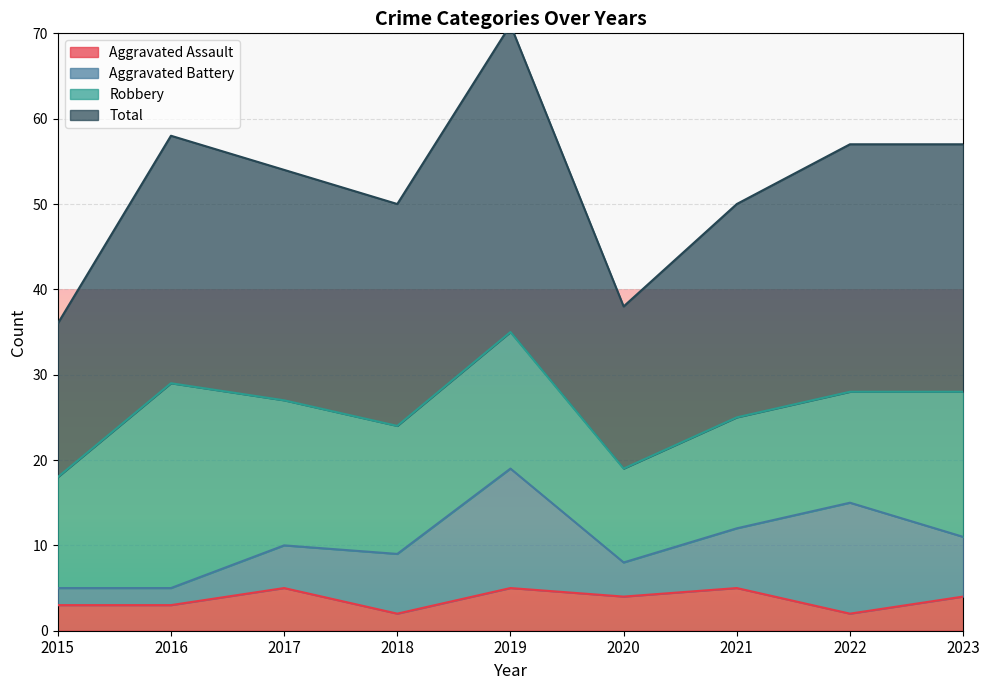

The value of Aggravated Assault at 2023 is 4. True or false?

True